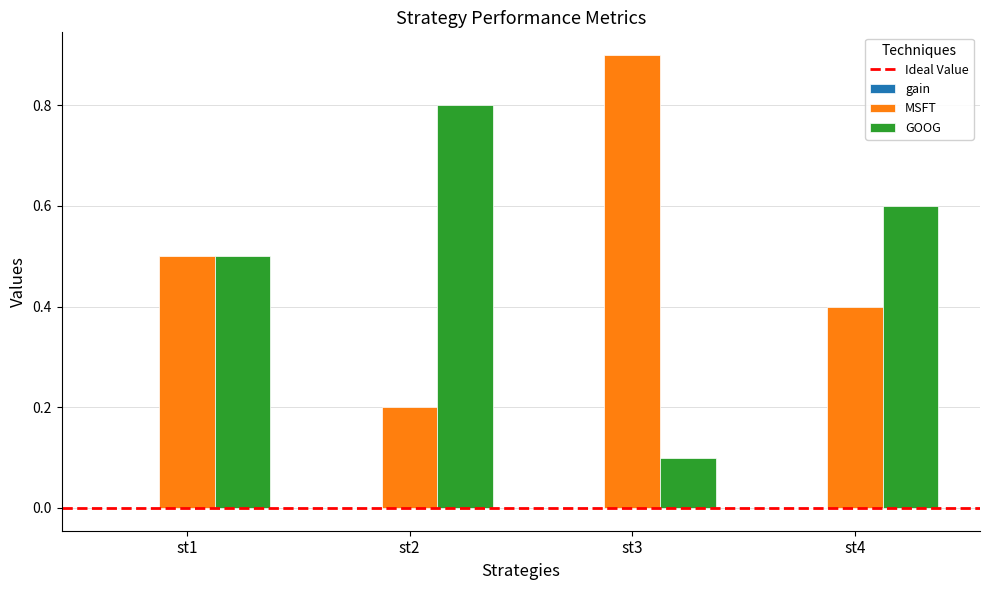

What is the average value of the MSFT series?

0.5